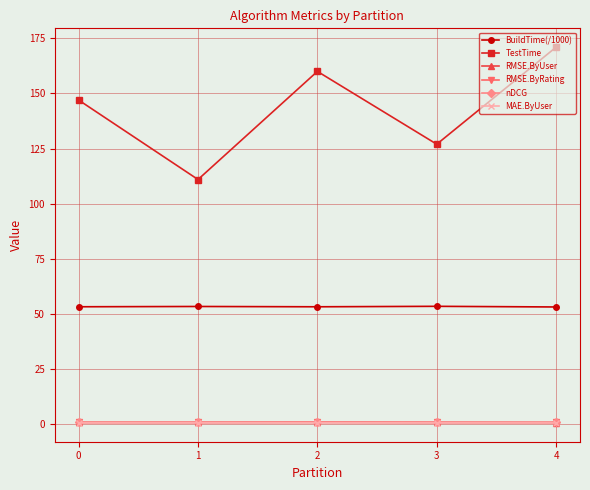

Rank the categories by TestTime value from highest to lowest.

4, 2, 0, 3, 1